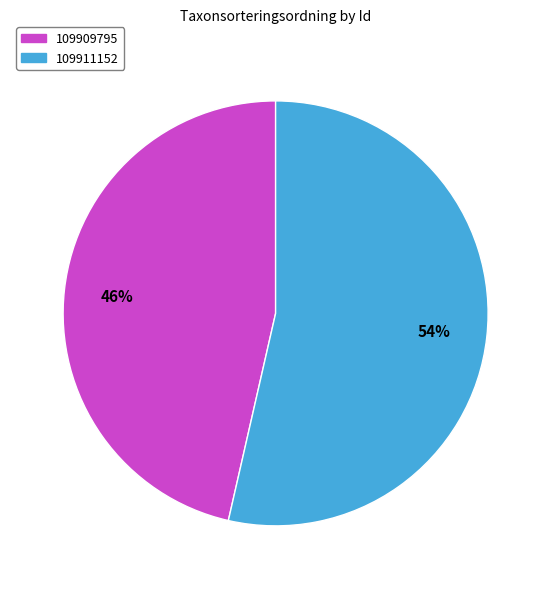

Which has a higher value, 109909795 or 109911152?

109911152